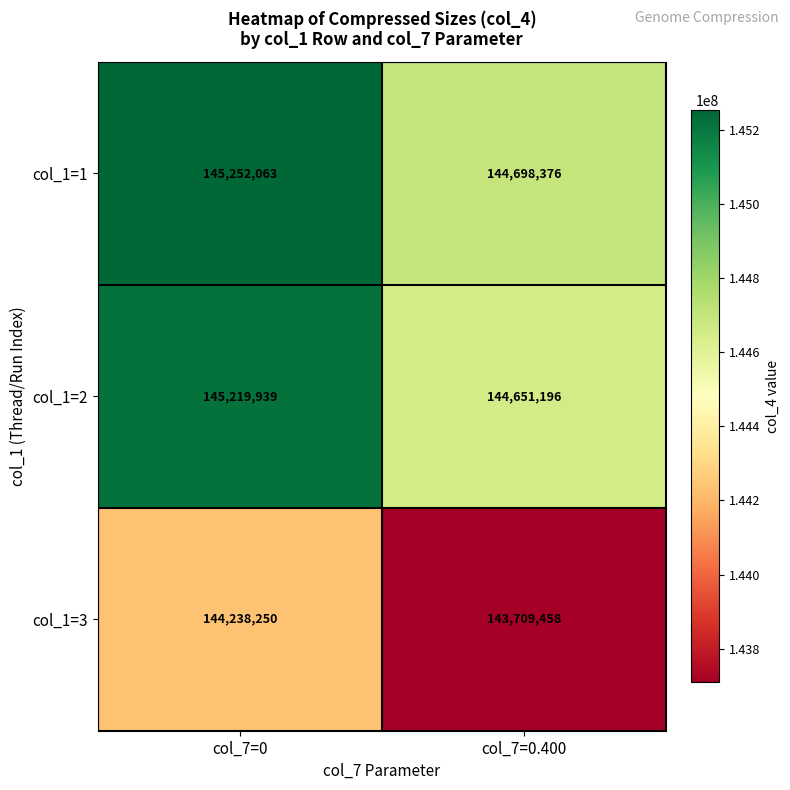

What is the maximum value shown in the chart?

145252063